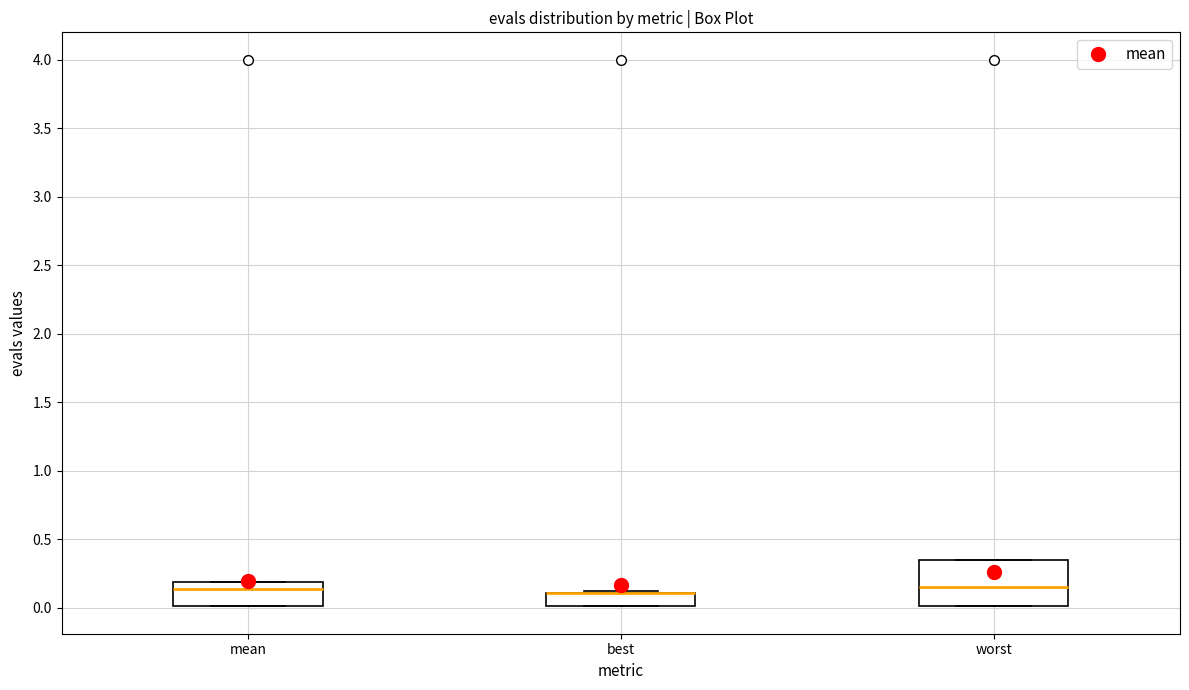

Where is the upper edge of the box for best on the y-axis? The values are not printed on the chart, so give them approximately, as read against the axis.

0.10